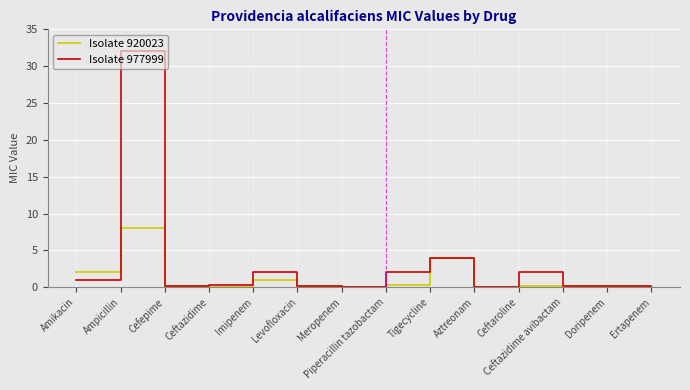

What are all the series names shown in the legend?

Isolate 920023, Isolate 977999